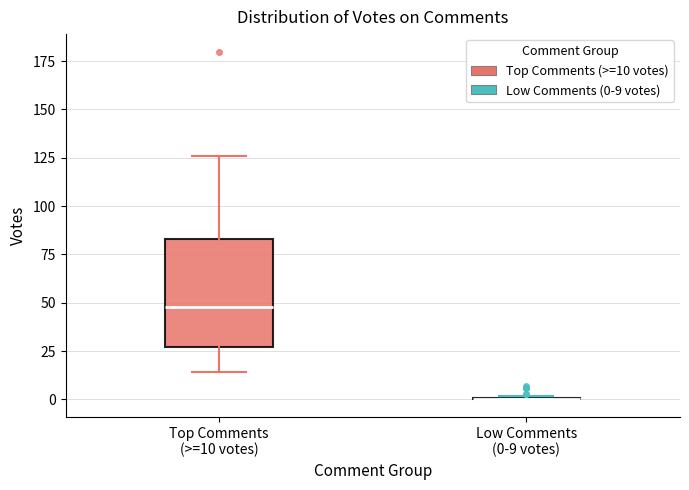

Where does the lower whisker of the box for Top Comments (>=10 votes) end on the y-axis? The values are not printed on the chart, so give them approximately, as read against the axis.

15